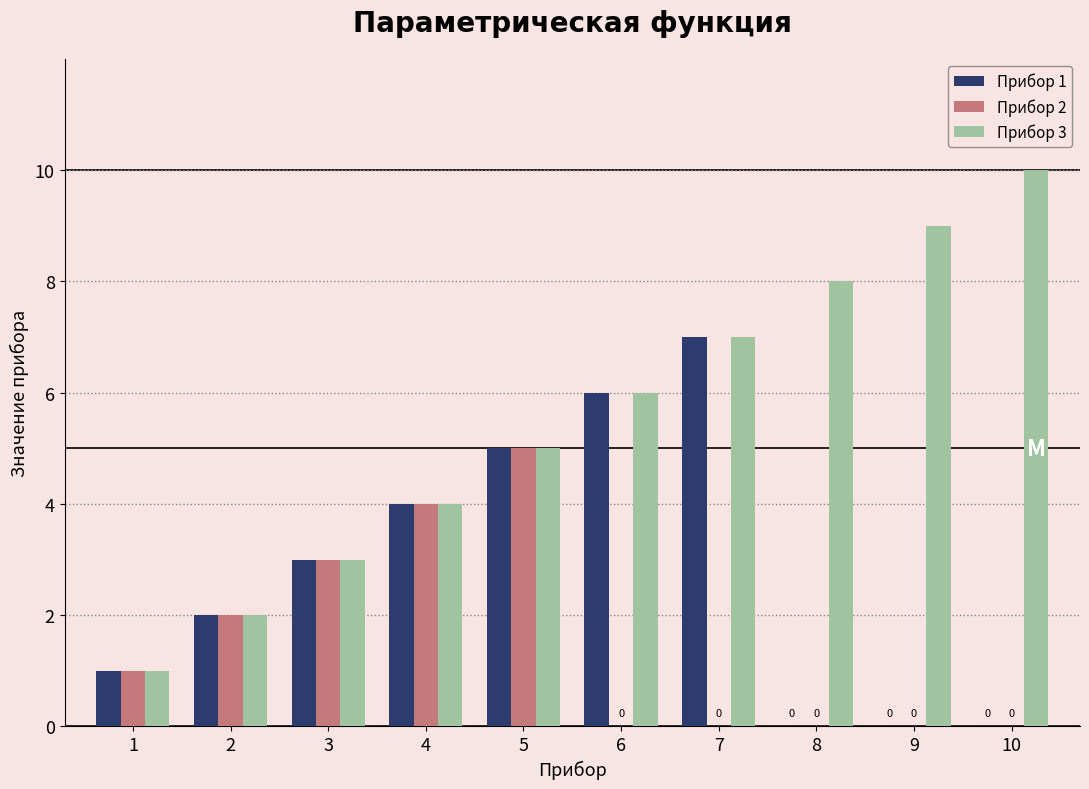

What is the difference between the Прибор 1 values at 3 and 6?

3